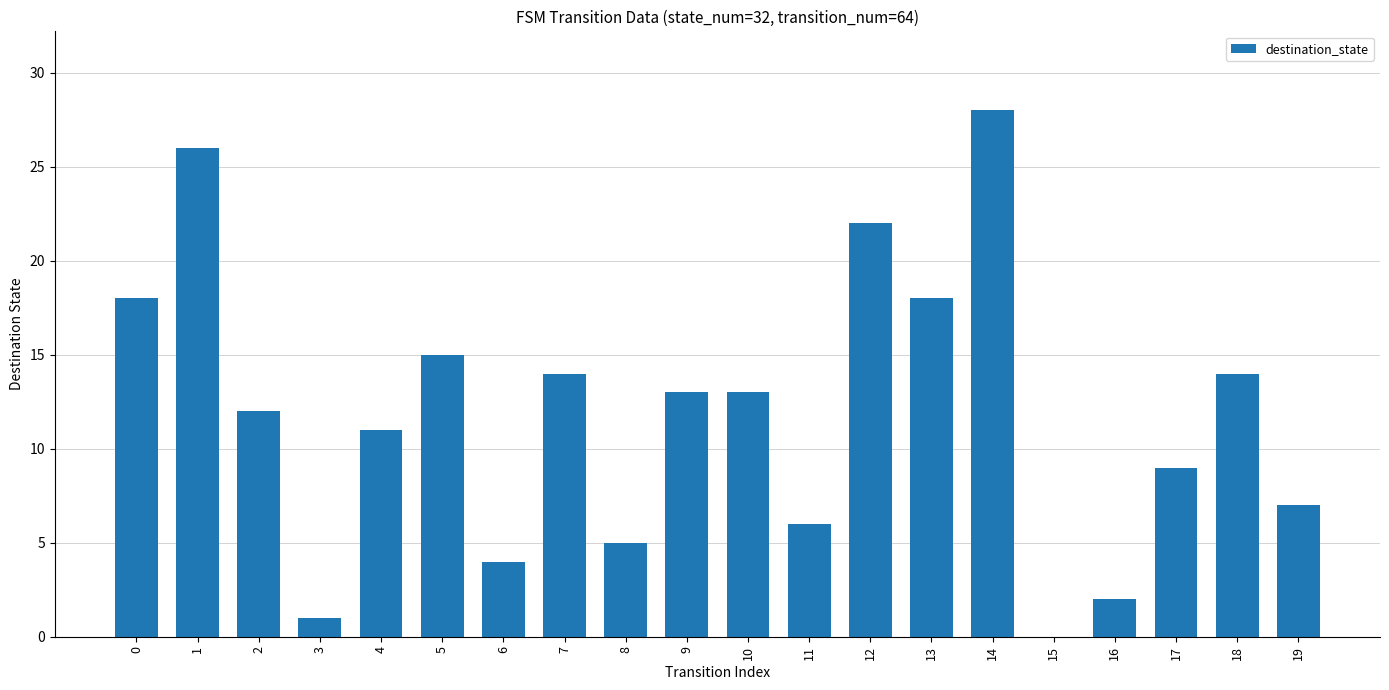

Is it true that the value at 14 is 28?

True